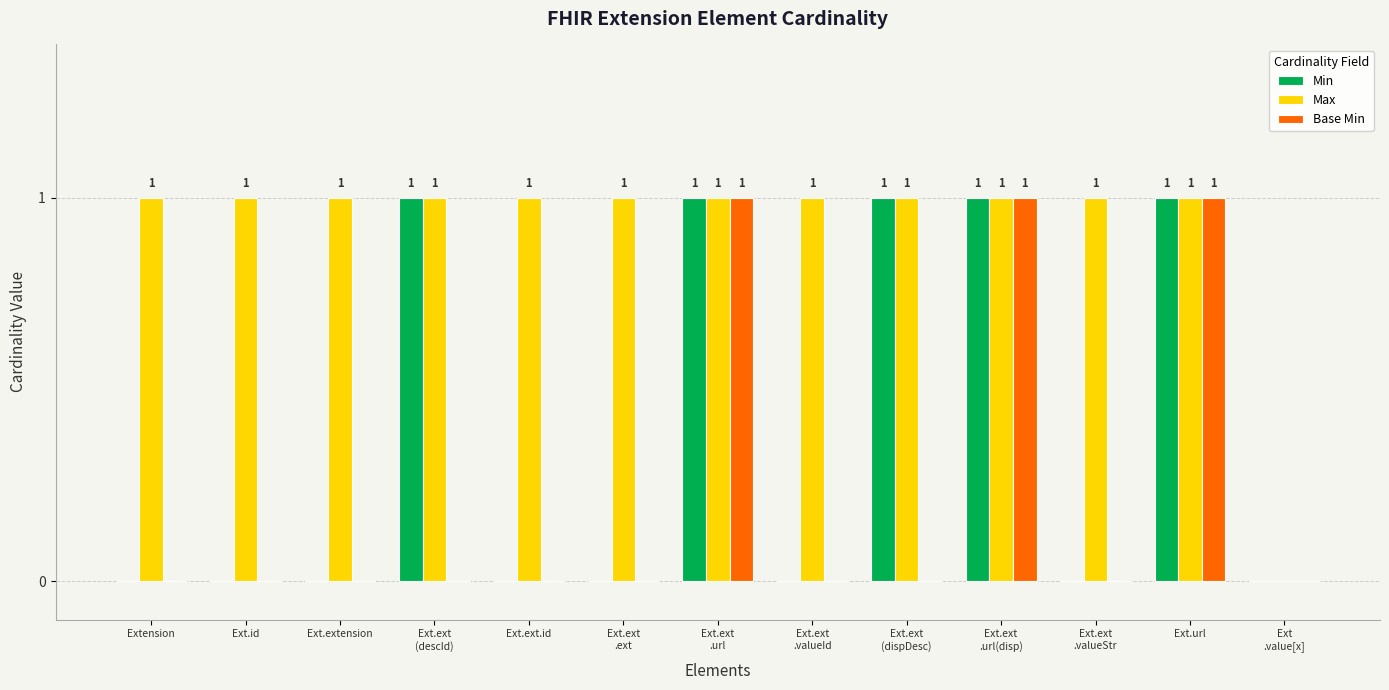

How many positive values does the Max series have?

12